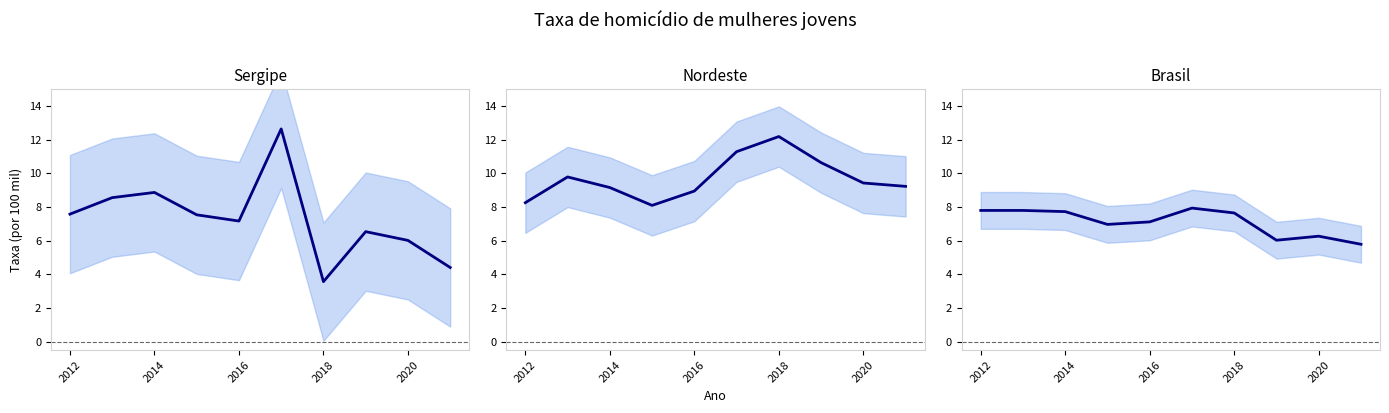

In Brasil, how many points are lower than both neighbors (excluding endpoints)?

2